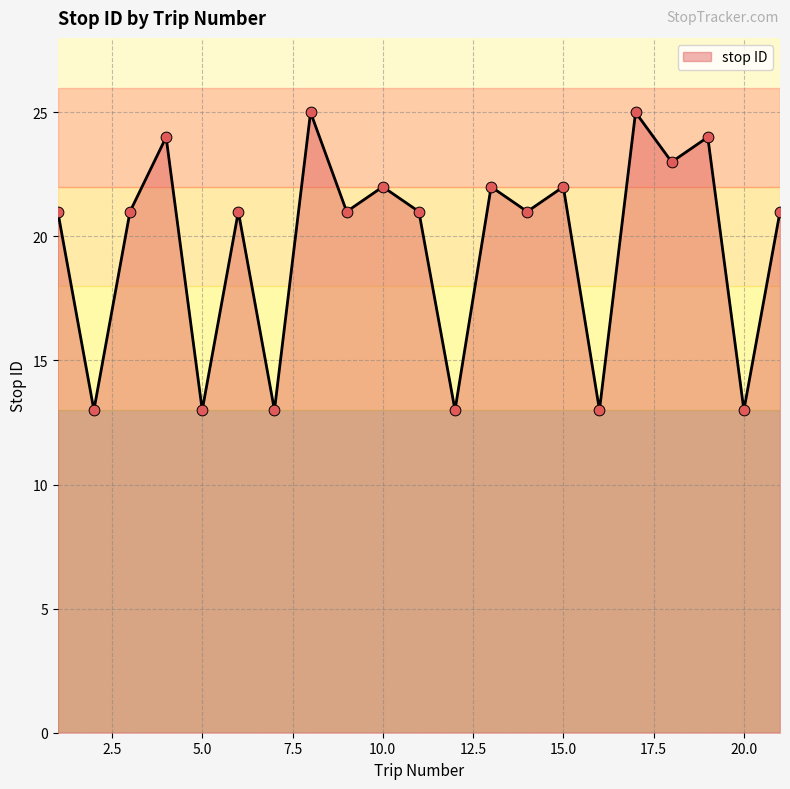

What is the smallest value displayed?

13